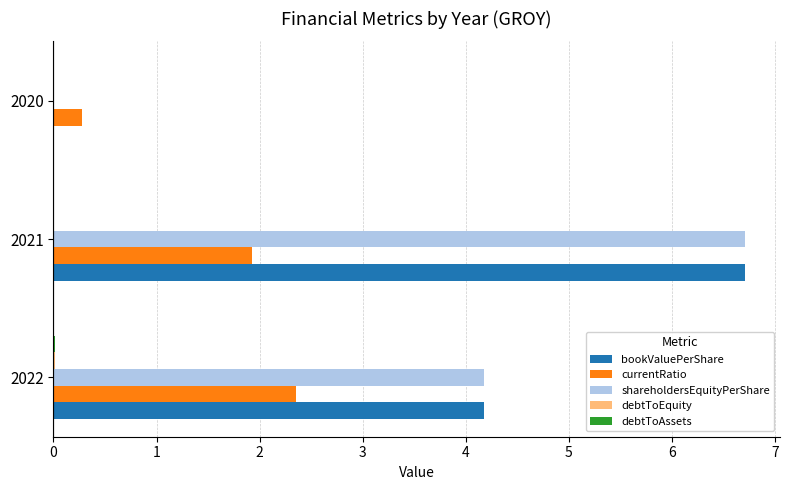

At which category does the chart reach its peak across all series?

2021